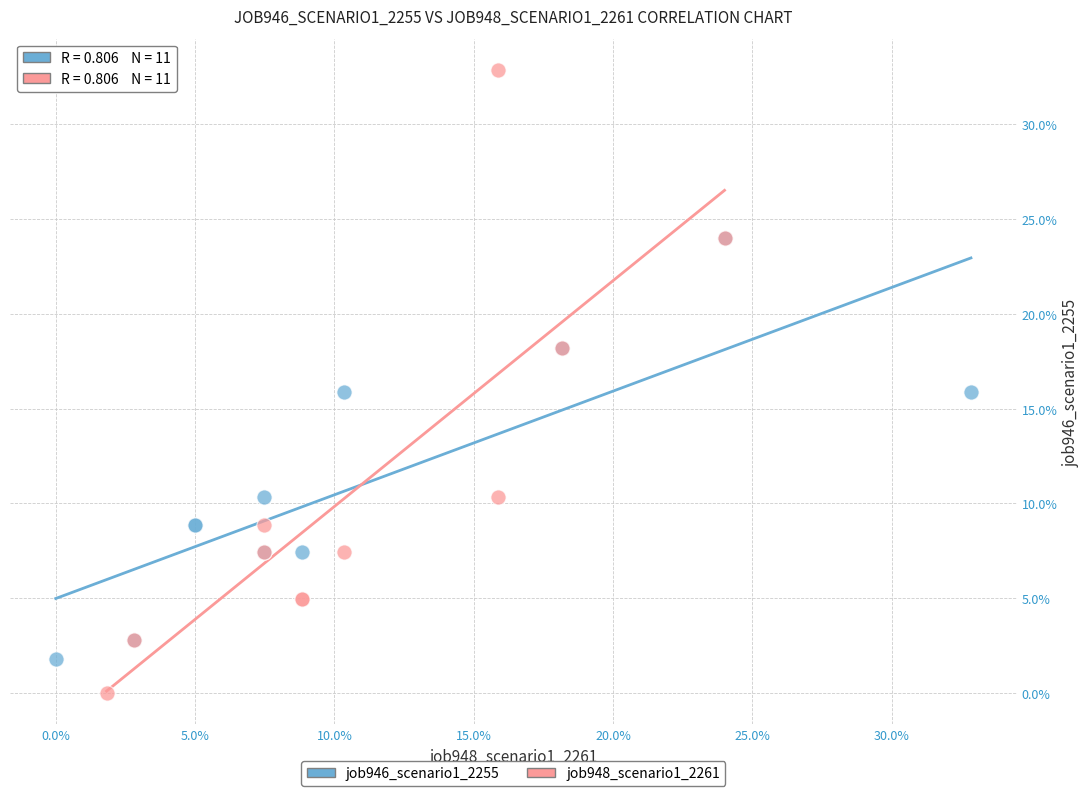

Which series has the widest spread of Y values?

job948_scenario1_2261